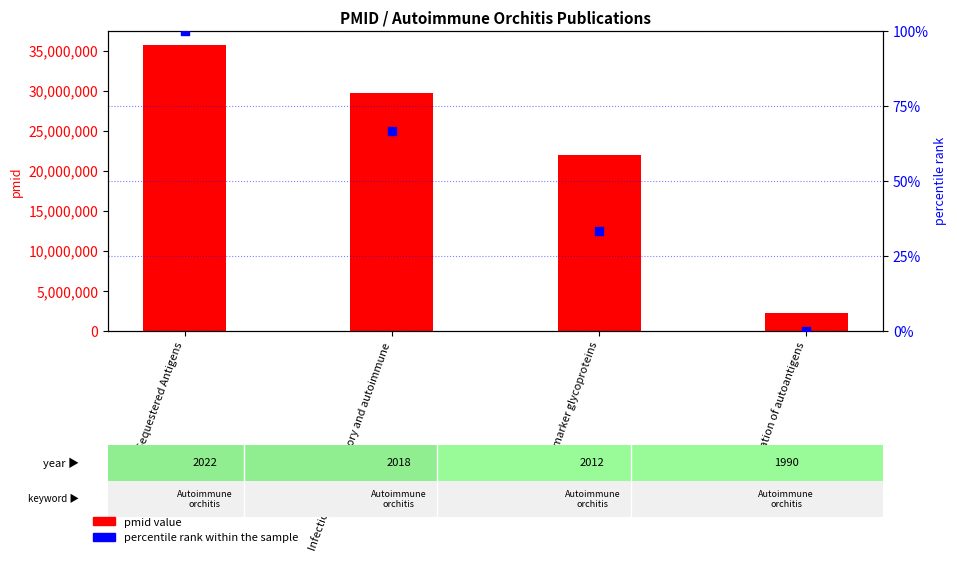

Which series contains the highest Y value?

pmid value